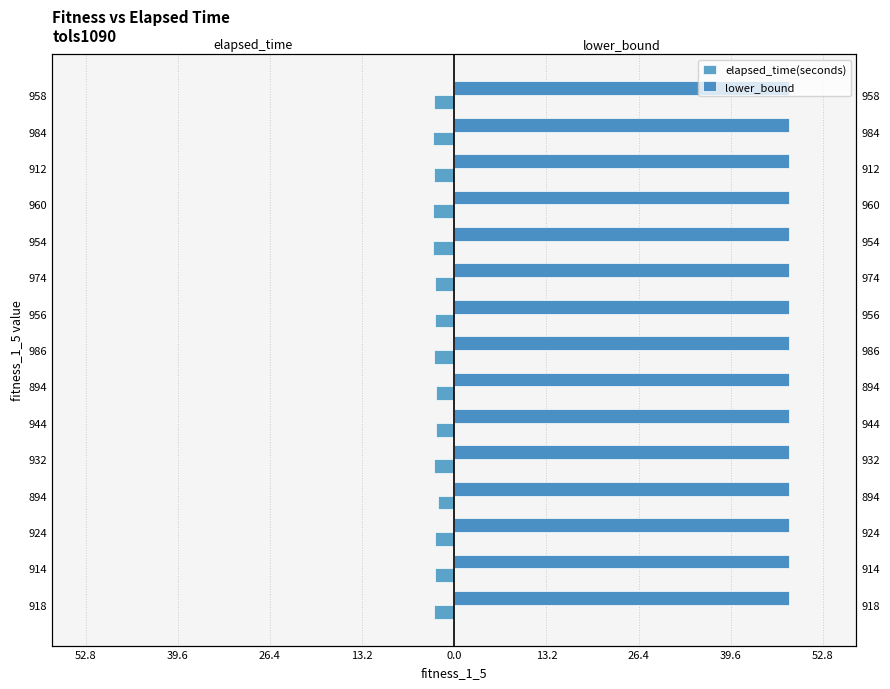

Which series has the largest total across all categories?

lower_bound